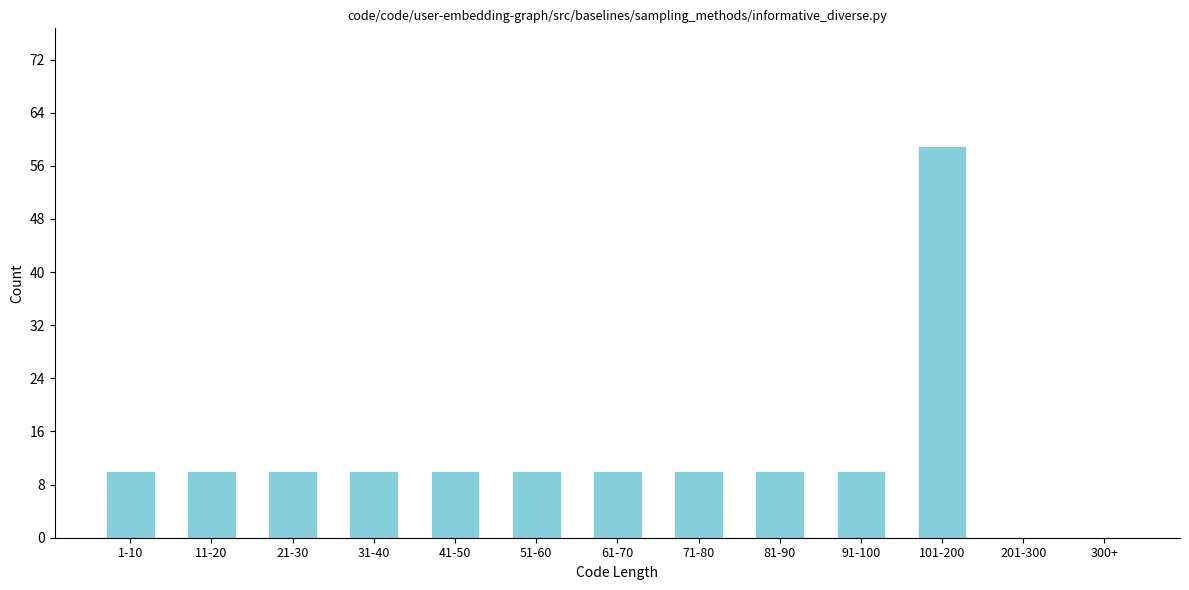

Reading left to right, list all the values displayed in this chart.

1-10=10	11-20=10	21-30=10	31-40=10	41-50=10	51-60=10	61-70=10	71-80=10	81-90=10	91-100=10	101-200=59	201-300=0	300+=0